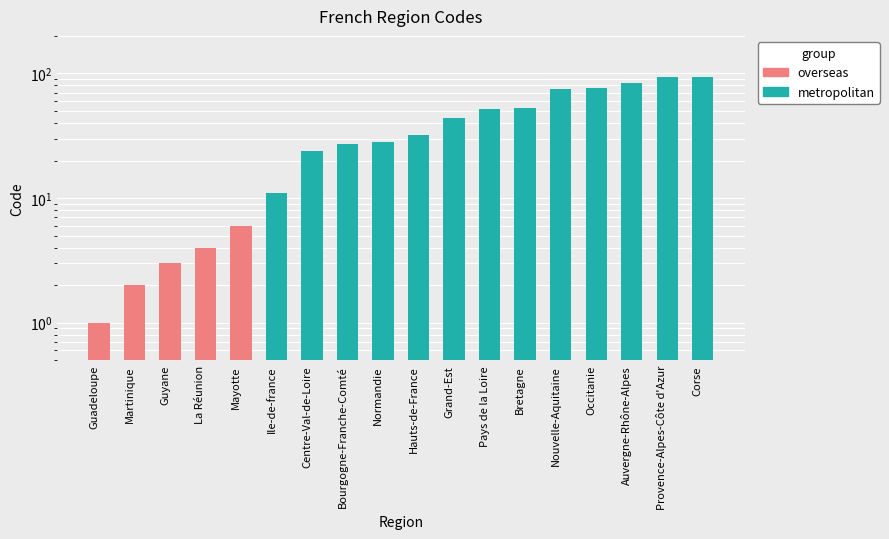

What is the difference between the values at Guyane and Bourgogne-Franche-Comté?

24